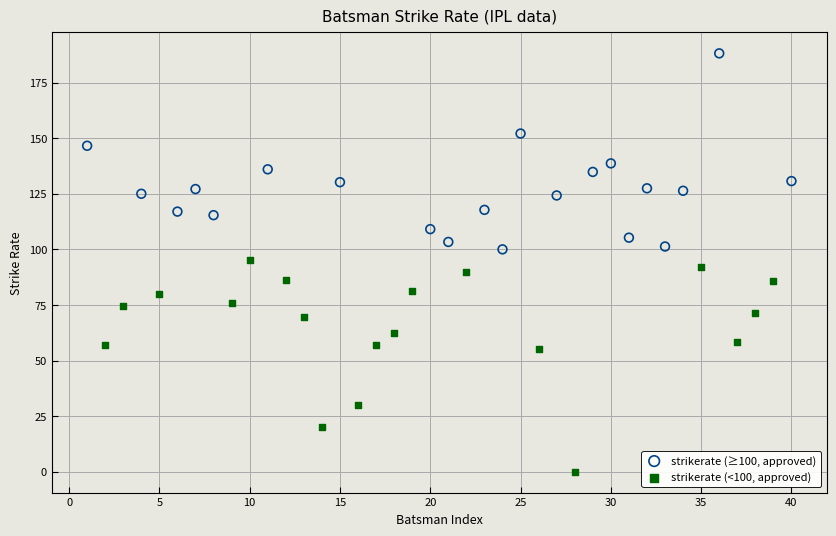

Which series contains the lowest Y value?

strikerate (<100, approved)